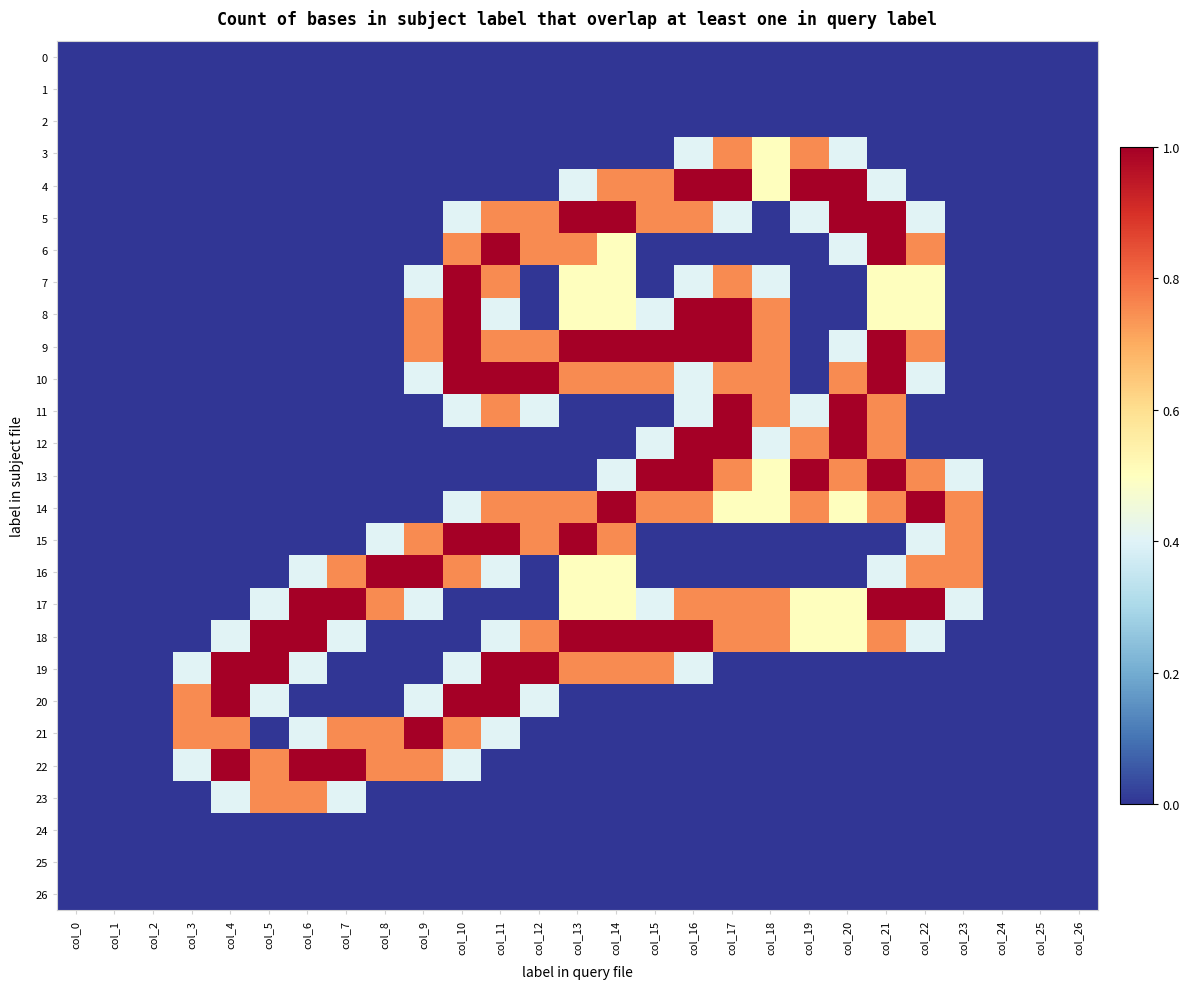

At which category does the chart reach its peak across all series?

col_16